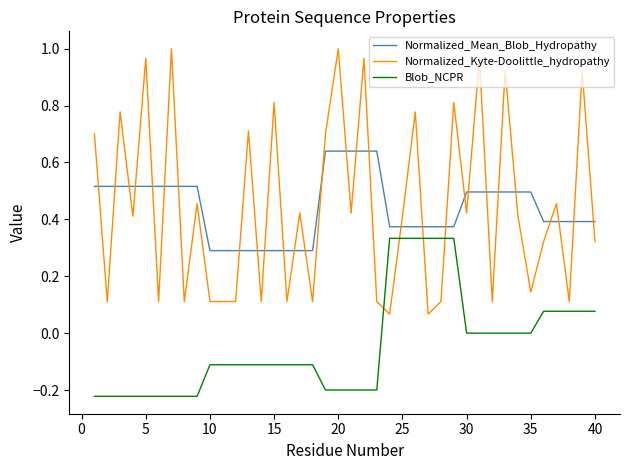

How many lines are shown in the chart?

3